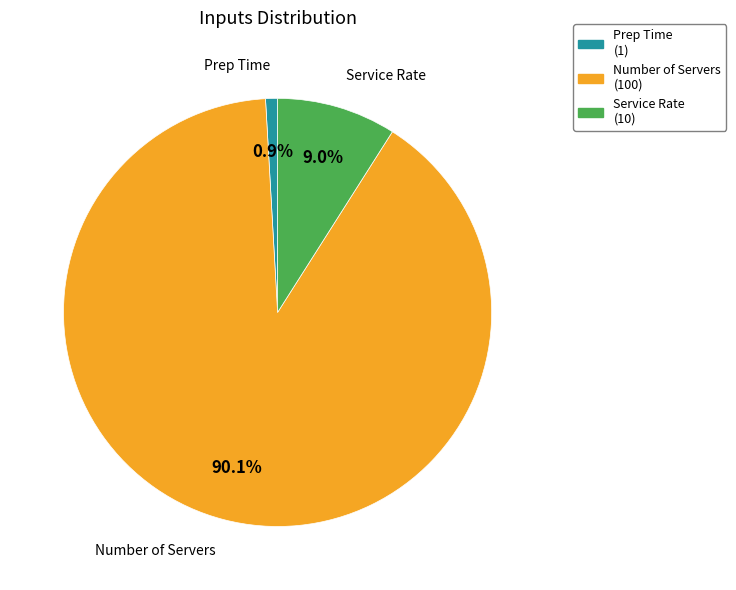

Is it true that Number of Servers is 90% of the pie?

True